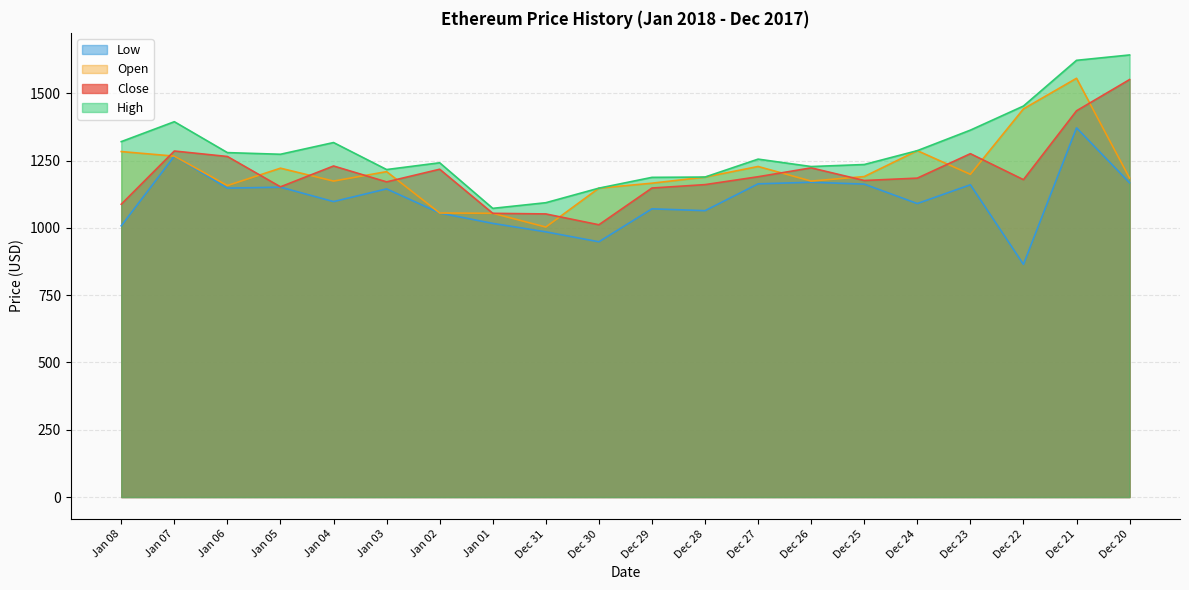

Reading right to left, list all the values displayed in this chart.

Close: Dec 20=1550.8	Dec 21=1434.8	Dec 22=1179.0	Dec 23=1275.5	Dec 24=1184.7	Dec 25=1175.9	Dec 26=1222.8	Dec 27=1189.9	Dec 28=1160.6	Dec 29=1148.0	Dec 30=1011.5	Dec 31=1051.7	Jan 01=1054.0	Jan 02=1217.7	Jan 03=1170.7	Jan 04=1229.8	Jan 05=1152.4	Jan 06=1265.0	Jan 07=1285.4	Jan 08=1087.8
High: Dec 20=1642.2	Dec 21=1622.3	Dec 22=1452.5	Dec 23=1363.0	Dec 24=1286.7	Dec 25=1235.2	Dec 26=1227.7	Dec 27=1255.2	Dec 28=1188.7	Dec 29=1187.5	Dec 30=1147.5	Dec 31=1093.4	Jan 01=1072.4	Jan 02=1241.7	Jan 03=1216.6	Jan 04=1316.9	Jan 05=1273.4	Jan 06=1279.5	Jan 07=1394.3	Jan 08=1320.3
Low: Dec 20=1167.3	Dec 21=1371.4	Dec 22=864.4	Dec 23=1160.0	Dec 24=1090.2	Dec 25=1162.5	Dec 26=1169.3	Dec 27=1163.5	Dec 28=1063.8	Dec 29=1070.6	Dec 30=948.2	Dec 31=985.1	Jan 01=1016.6	Jan 02=1055.1	Jan 03=1144.7	Jan 04=1097.6	Jan 05=1151.1	Jan 06=1147.5	Jan 07=1266.4	Jan 08=1007.5
Open: Dec 20=1184.9	Dec 21=1555.6	Dec 22=1441.9	Dec 23=1198.7	Dec 24=1286.7	Dec 25=1190.5	Dec 26=1173.7	Dec 27=1228.0	Dec 28=1188.5	Dec 29=1165.9	Dec 30=1147.5	Dec 31=1003.0	Jan 01=1054.1	Jan 02=1055.1	Jan 03=1208.8	Jan 04=1173.7	Jan 05=1221.6	Jan 06=1157.1	Jan 07=1266.4	Jan 08=1283.4